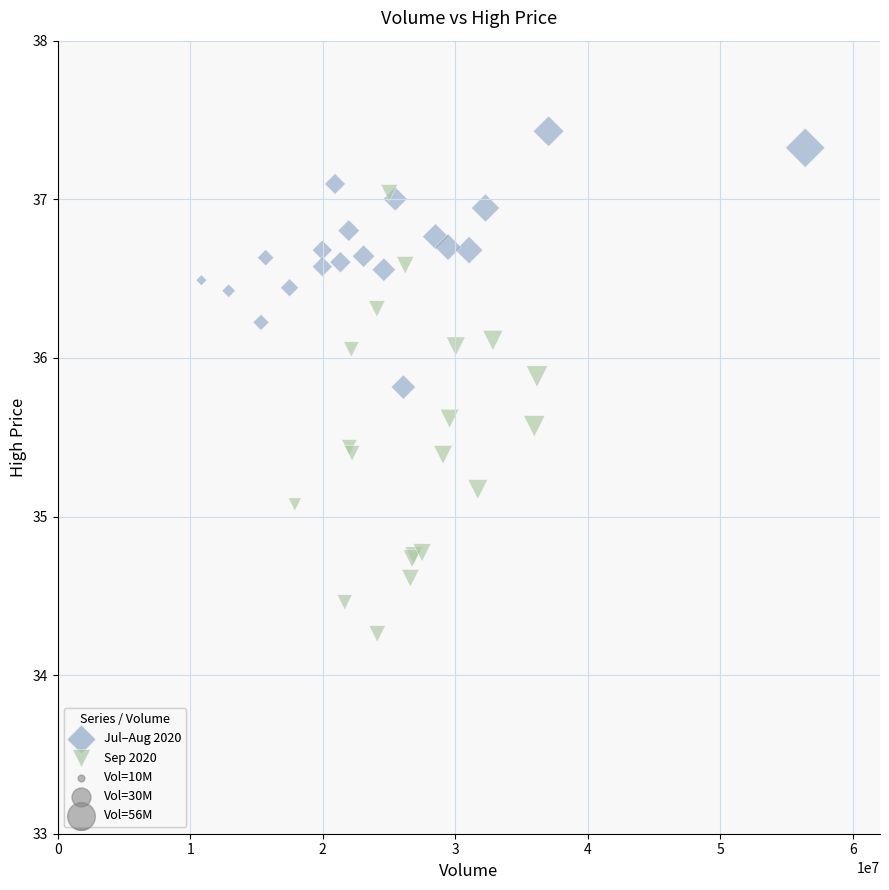

Which series contains the highest Y value?

Jul–Aug 2020